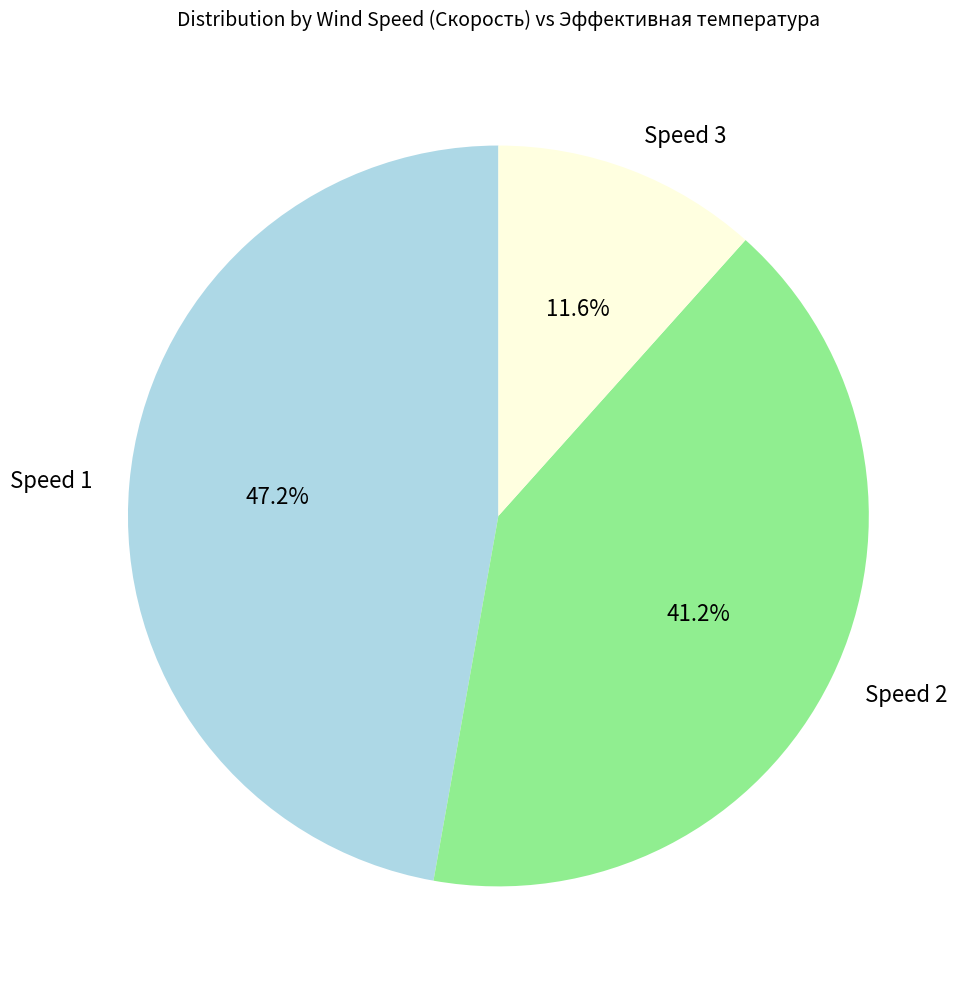

Which slice is the largest?

Speed 1